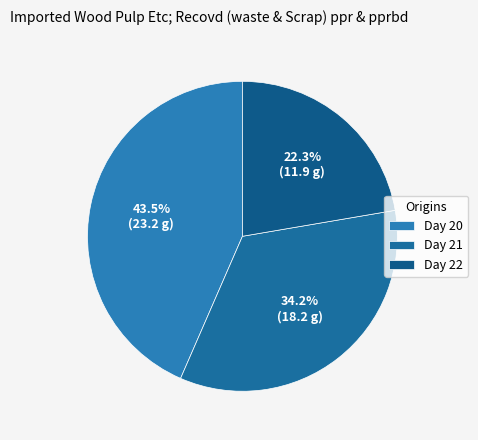

What is the largest slice in the pie chart?

Day 20